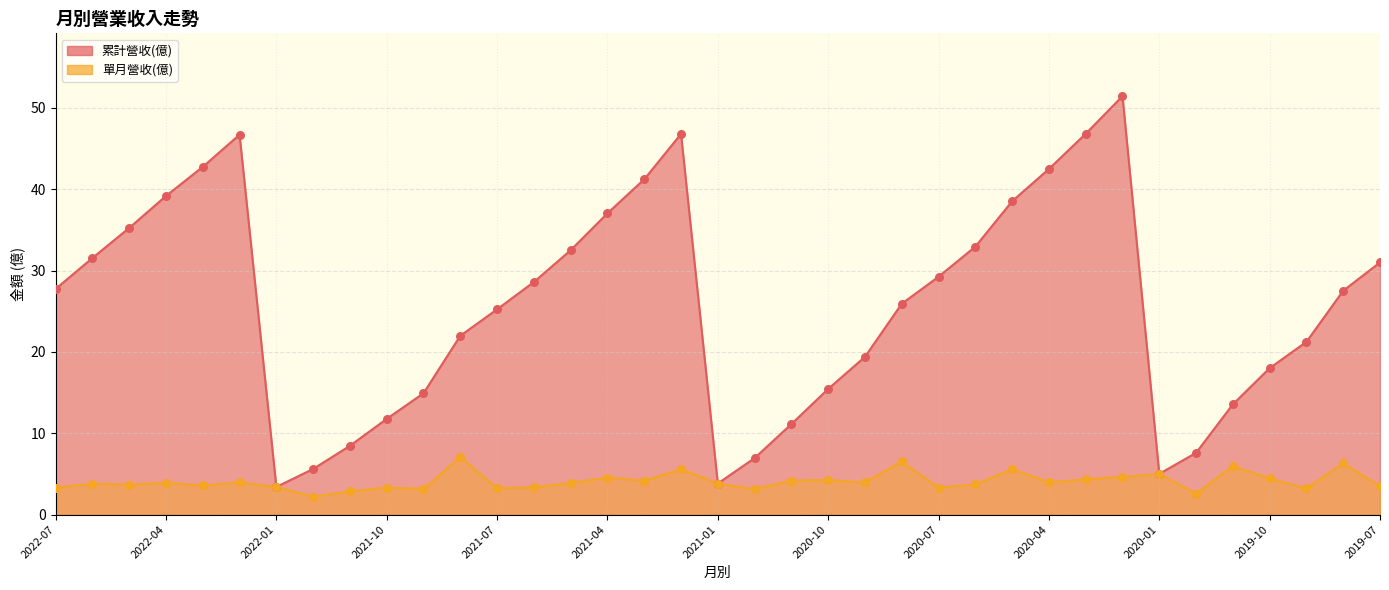

What is the total value across all series at 2020-12?

10.1